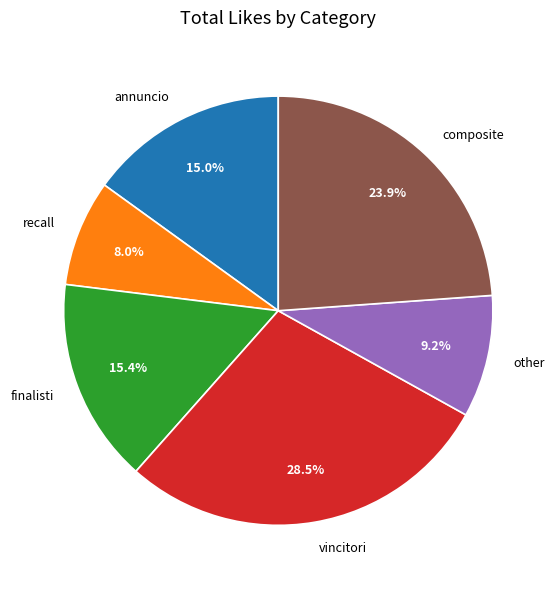

Approximately how many times larger is the value at finalisti compared to vincitori?

0.5